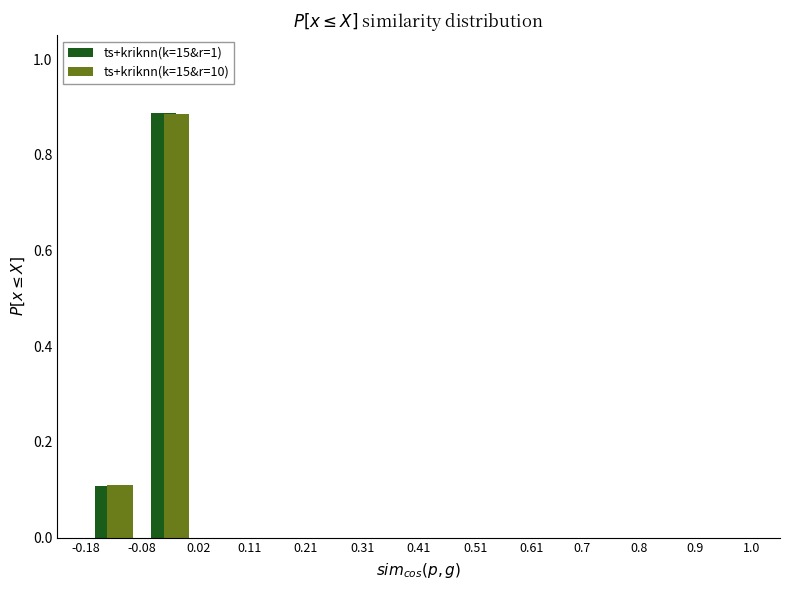

Reading left to right, list every range on the x-axis with the height of the bar of each series over it. The values are not printed on the chart, so give them approximately, as read against the axis.

-0.18 to -0.08: ts+kriknn(k=15&r=1)=0.10	ts+kriknn(k=15&r=10)=0.12
-0.08 to 0.02: ts+kriknn(k=15&r=1)=0.88	ts+kriknn(k=15&r=10)=0.88
0.02 to 0.11: ts+kriknn(k=15&r=1)=0	ts+kriknn(k=15&r=10)=0
0.11 to 0.21: ts+kriknn(k=15&r=1)=0	ts+kriknn(k=15&r=10)=0
0.21 to 0.31: ts+kriknn(k=15&r=1)=0	ts+kriknn(k=15&r=10)=0
0.31 to 0.41: ts+kriknn(k=15&r=1)=0	ts+kriknn(k=15&r=10)=0
0.41 to 0.51: ts+kriknn(k=15&r=1)=0	ts+kriknn(k=15&r=10)=0
0.51 to 0.61: ts+kriknn(k=15&r=1)=0	ts+kriknn(k=15&r=10)=0
0.61 to 0.7: ts+kriknn(k=15&r=1)=0	ts+kriknn(k=15&r=10)=0
0.7 to 0.8: ts+kriknn(k=15&r=1)=0	ts+kriknn(k=15&r=10)=0
0.8 to 0.9: ts+kriknn(k=15&r=1)=0	ts+kriknn(k=15&r=10)=0
0.9 to 1.0: ts+kriknn(k=15&r=1)=0	ts+kriknn(k=15&r=10)=0